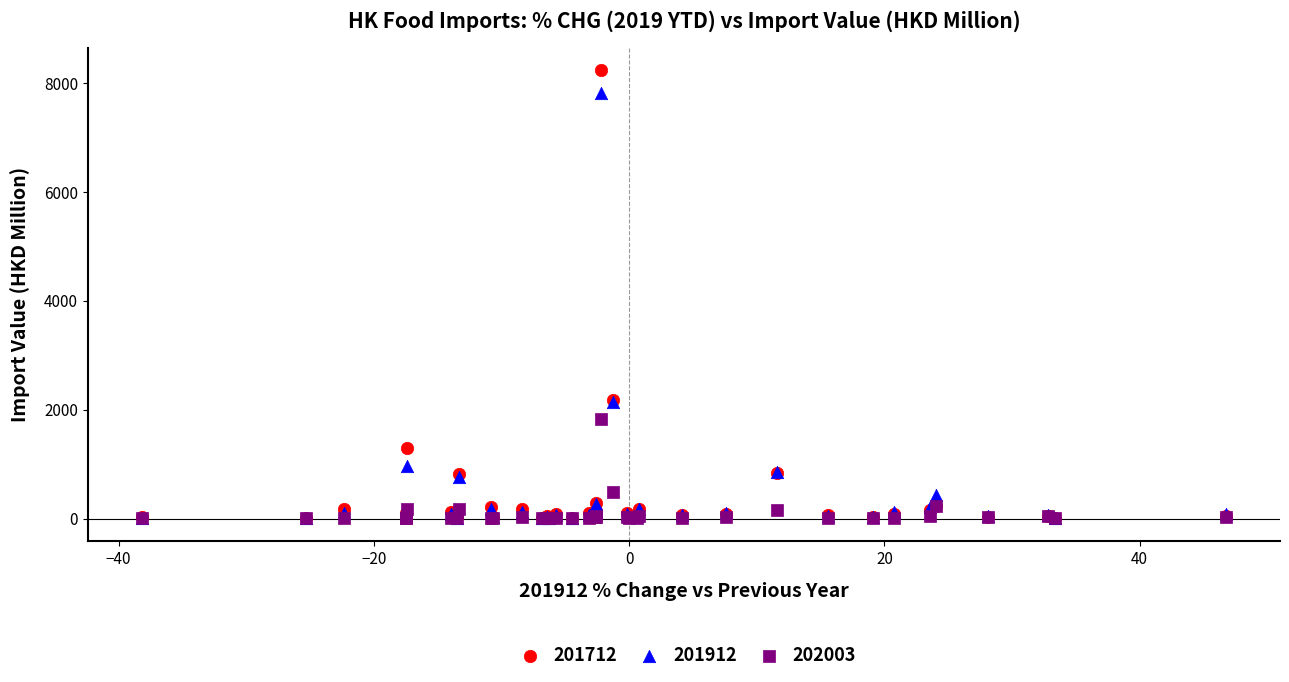

What are all the series names shown in the legend?

201712, 201912, 202003